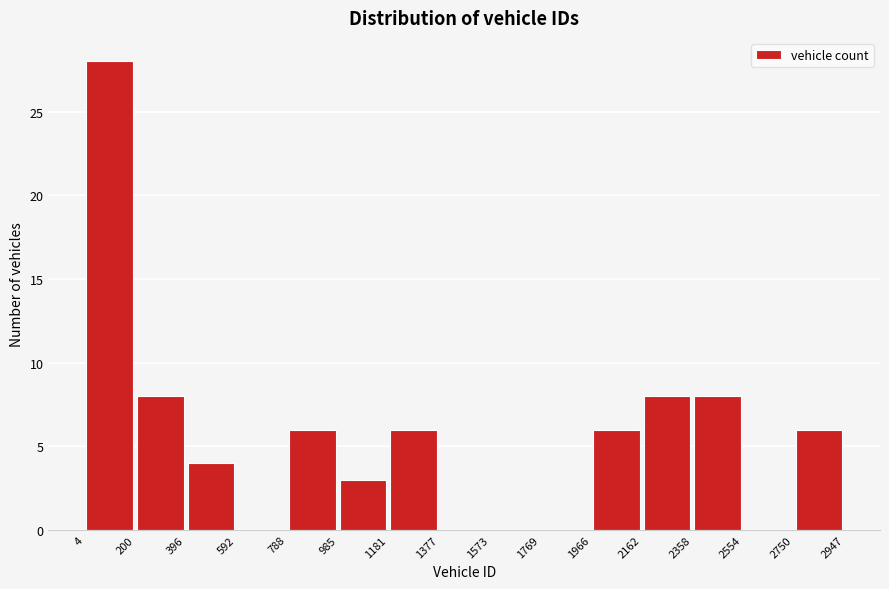

Over which range of the x-axis is the bar tallest?

4 to 200